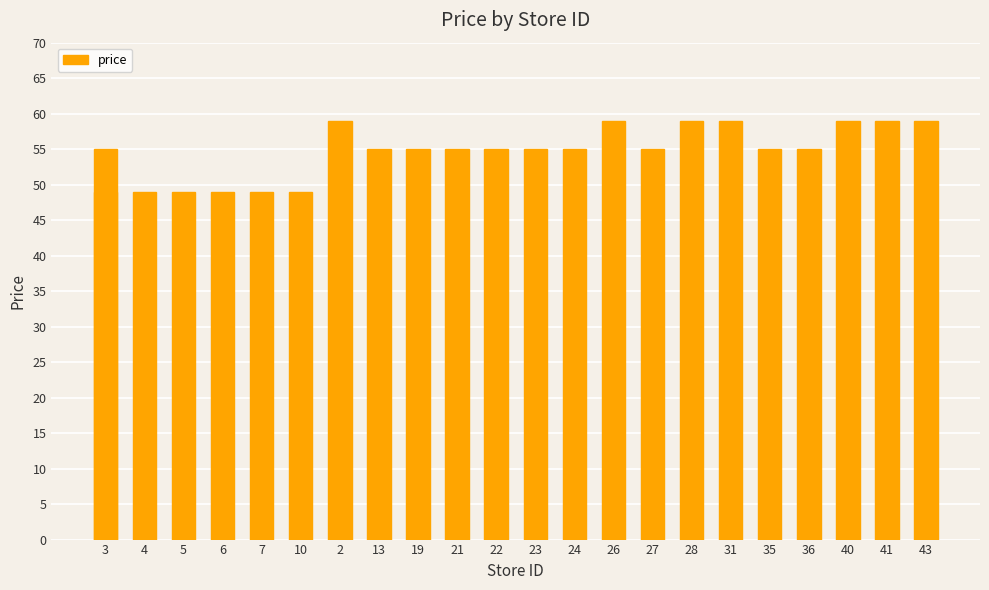

What is the difference between the maximum and minimum values?

10